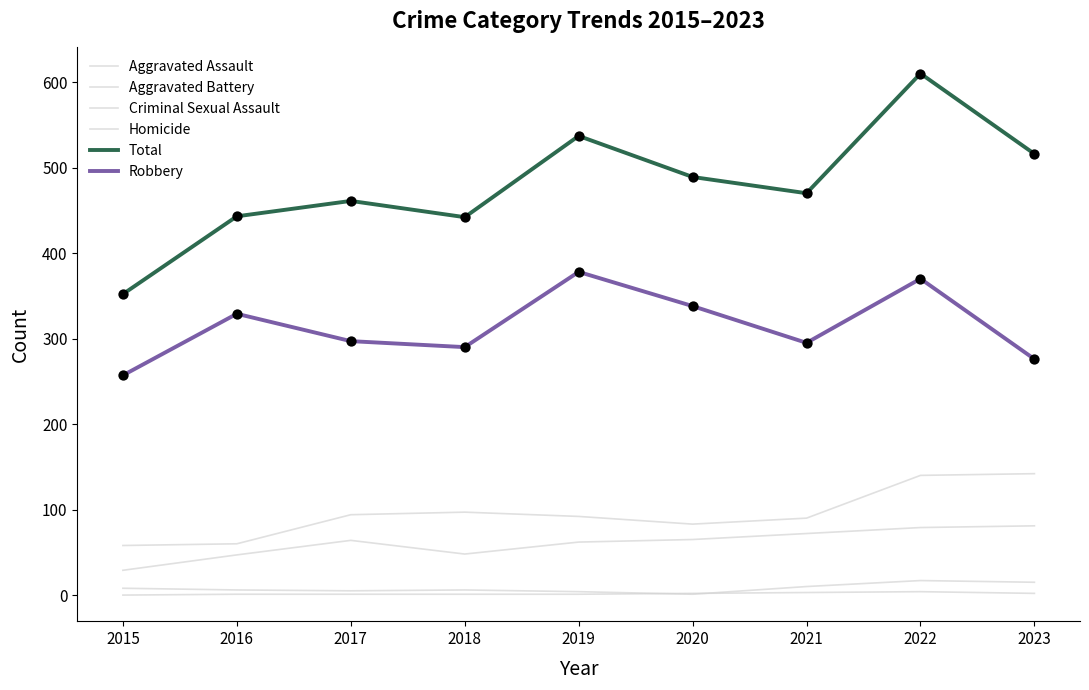

How many lines are shown in the chart?

6